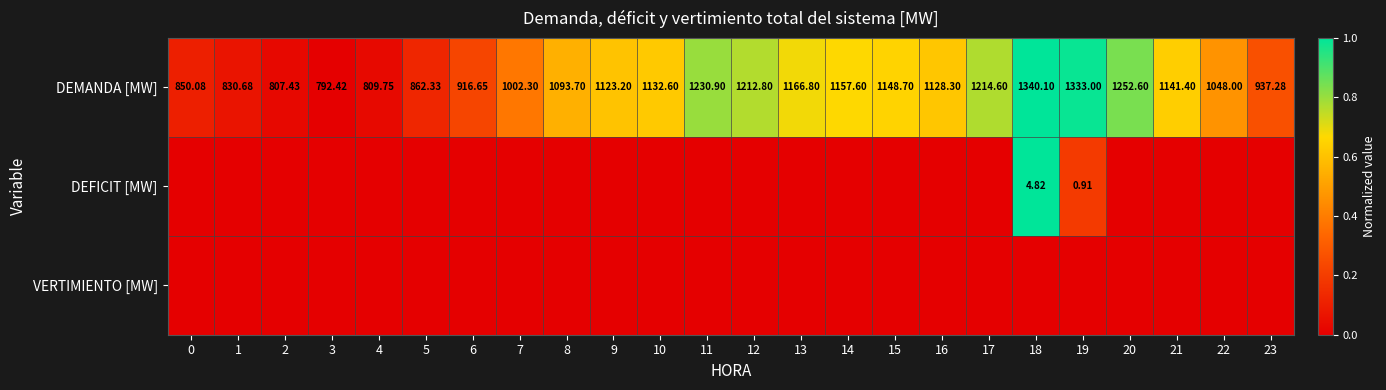

List the labels in order of DEMANDA [MW] value, smallest first.

3, 2, 4, 1, 0, 5, 6, 23, 7, 22, 8, 9, 16, 10, 21, 15, 14, 13, 12, 17, 11, 20, 19, 18